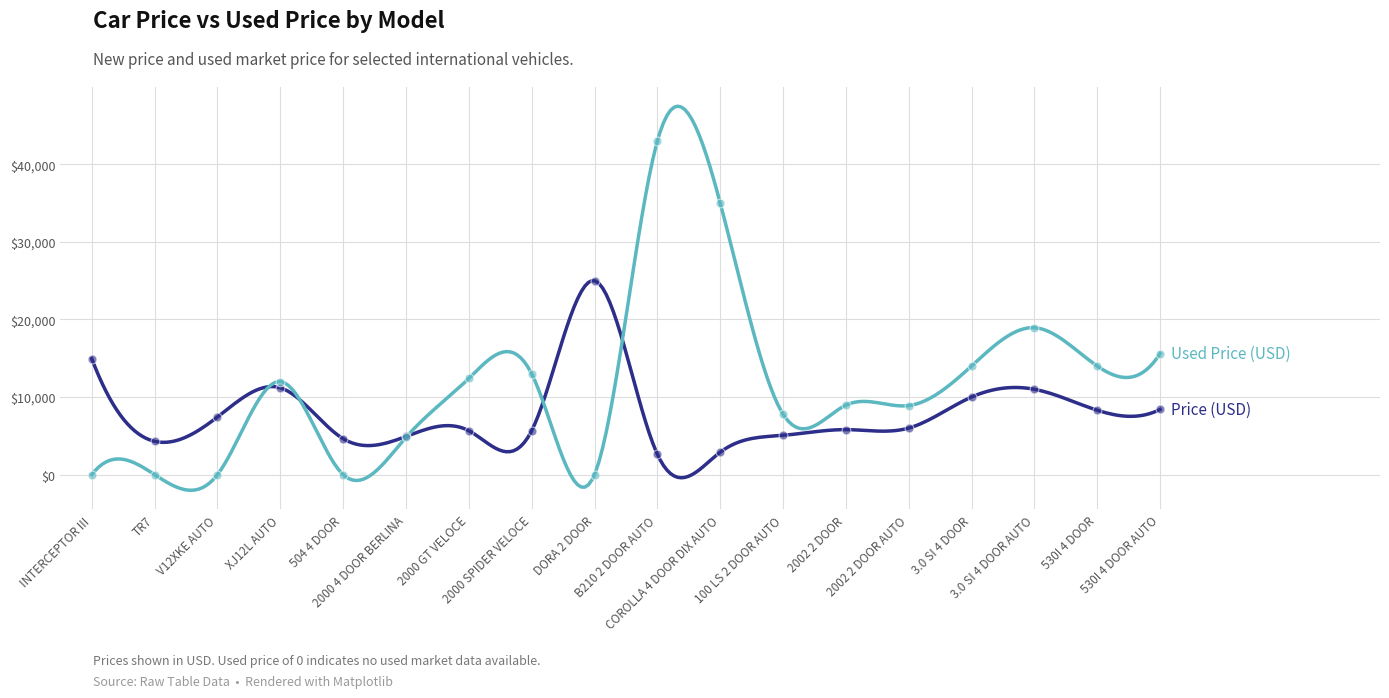

What are all the series names shown in the legend?

Price (USD), Used Price (USD)